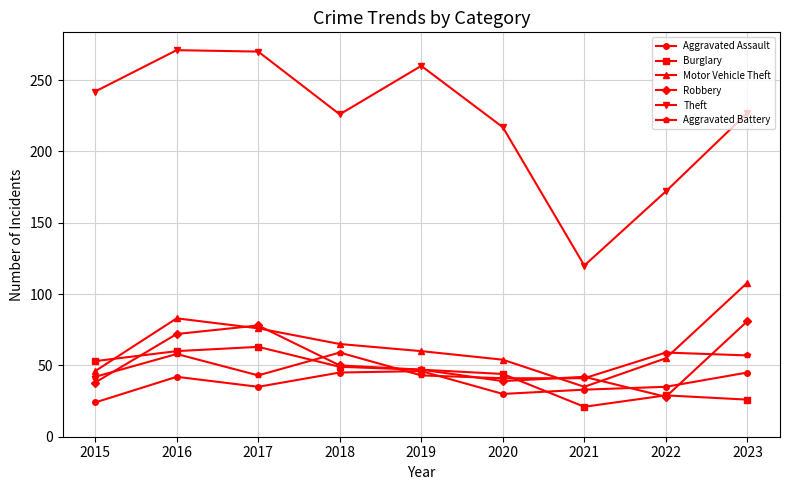

What is the difference between the Robbery values at 2022 and 2020?

11